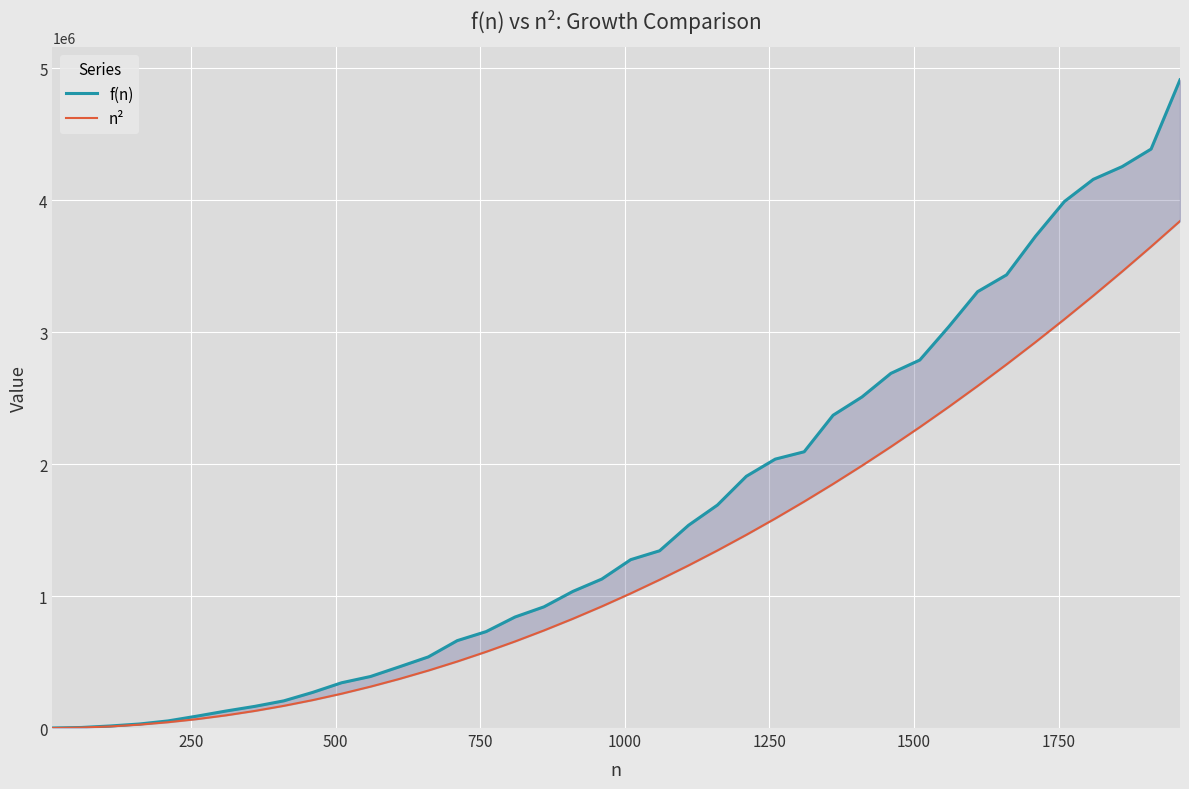

How many values in the f(n) series are below 1275815?

20